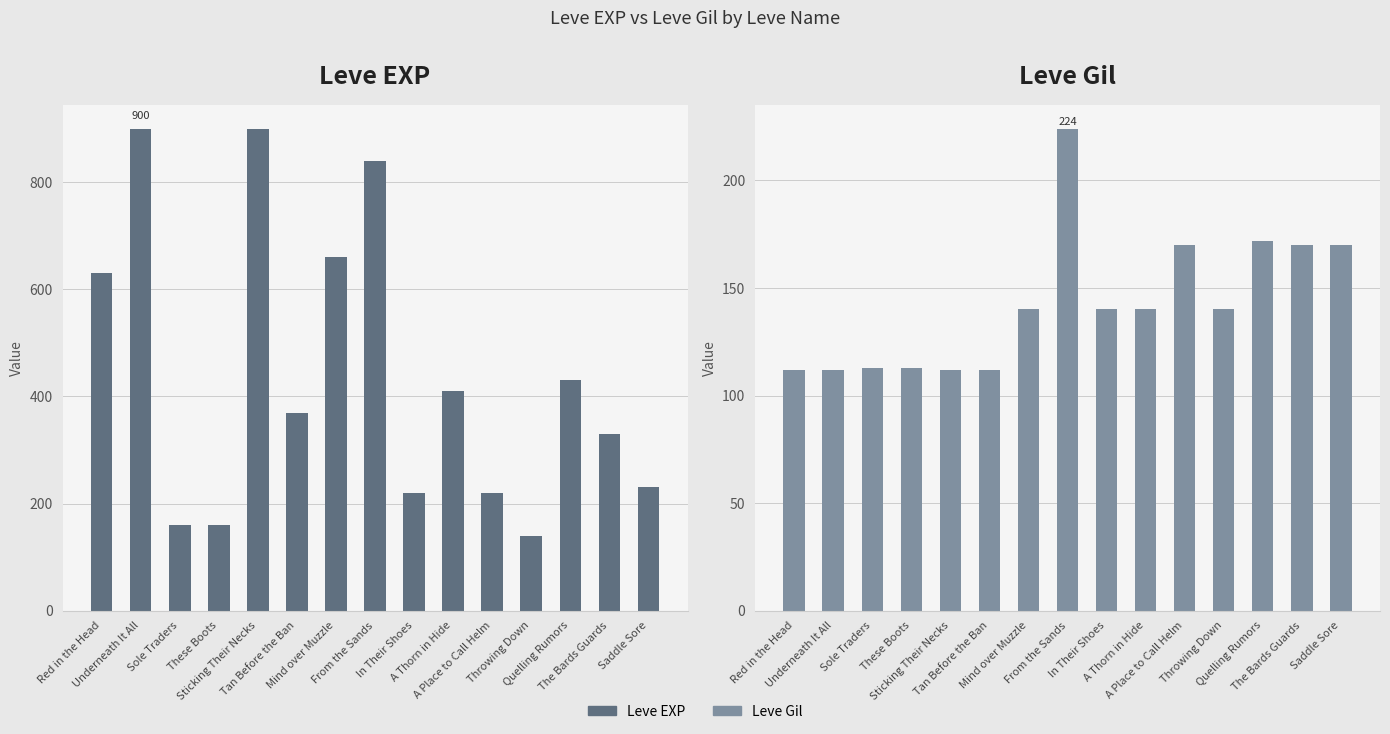

Are the bars grouped side by side (vs. stacked)?

Yes